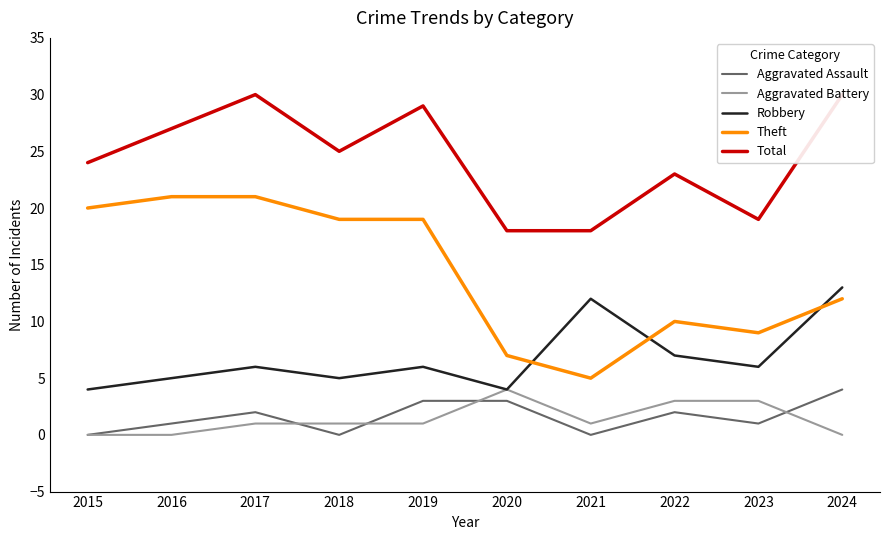

Where is the first local minimum for Total?

2018